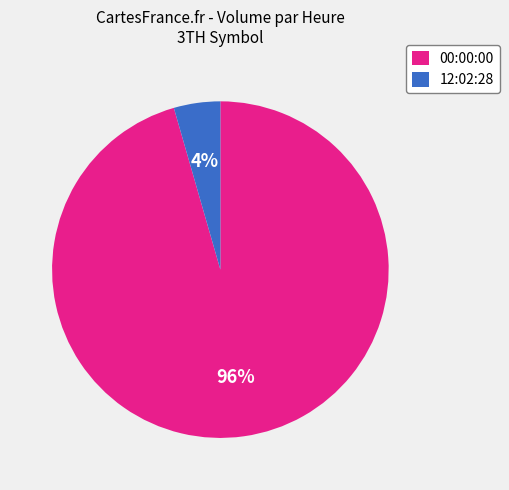

To the nearest percent, what percentage of the pie is 12:02:28?

4%